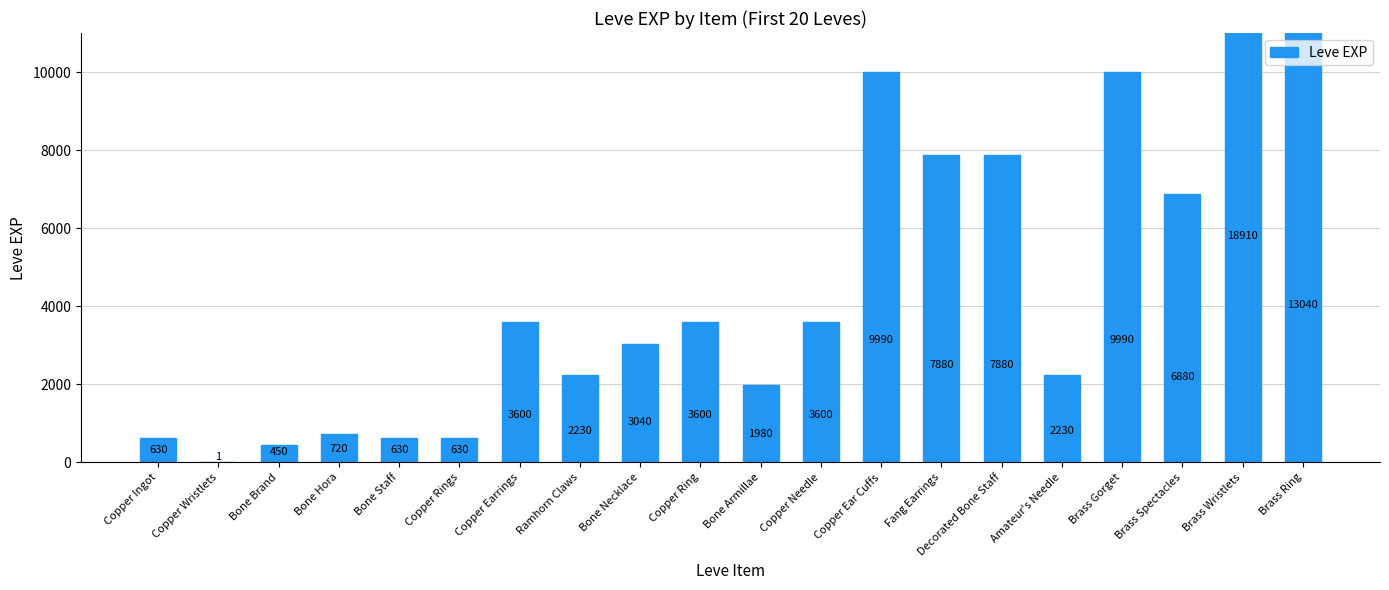

True or false: the data shows 7880 at Fang Earrings.

True